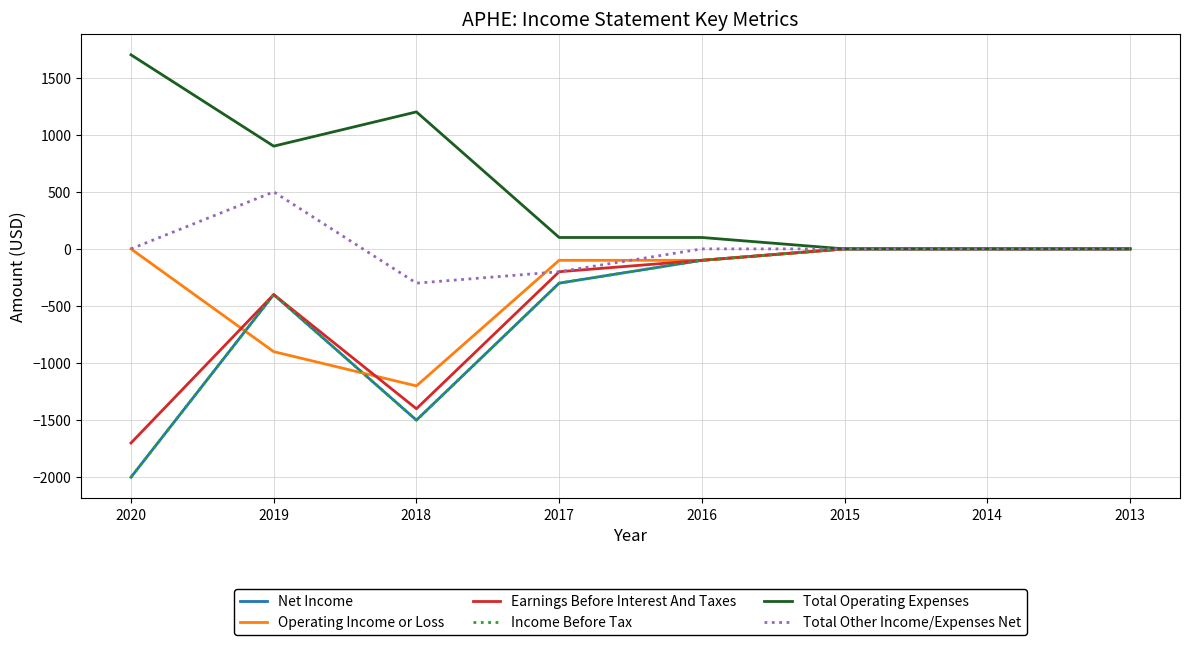

How many lines are shown in the chart?

6